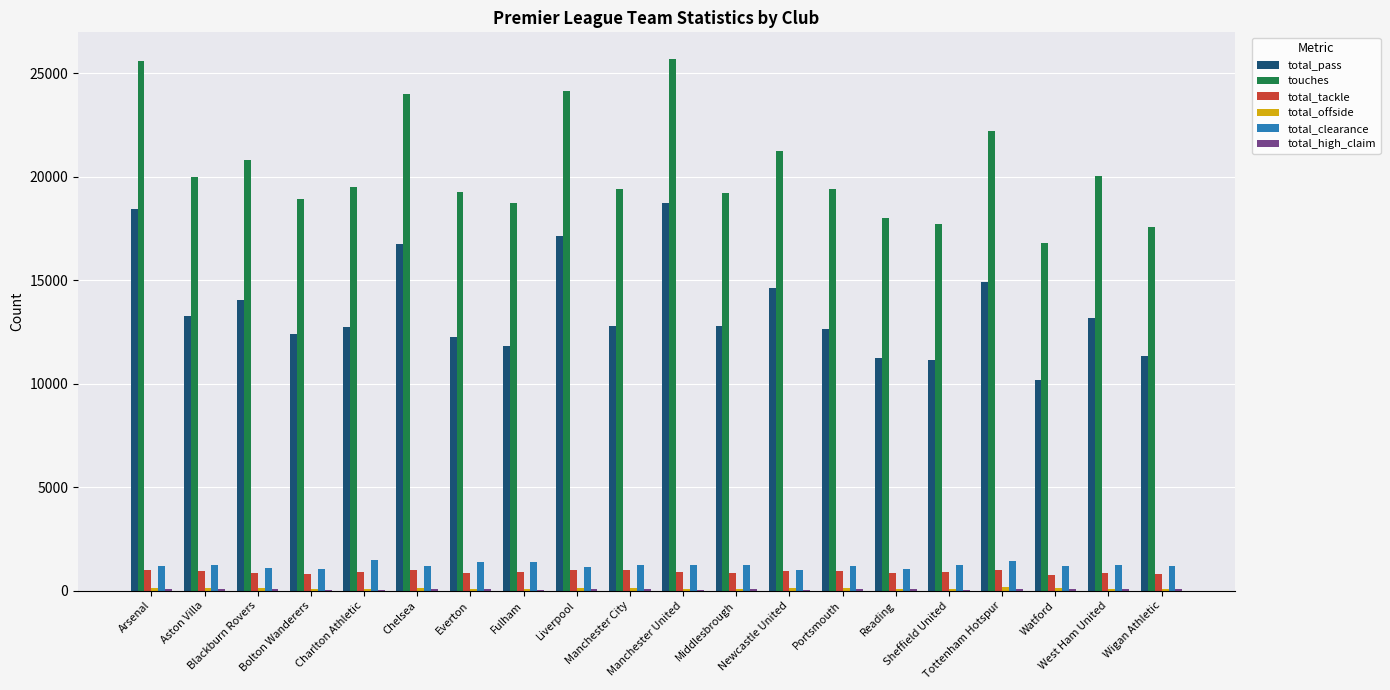

What is the highest value of the total_clearance series?

1483